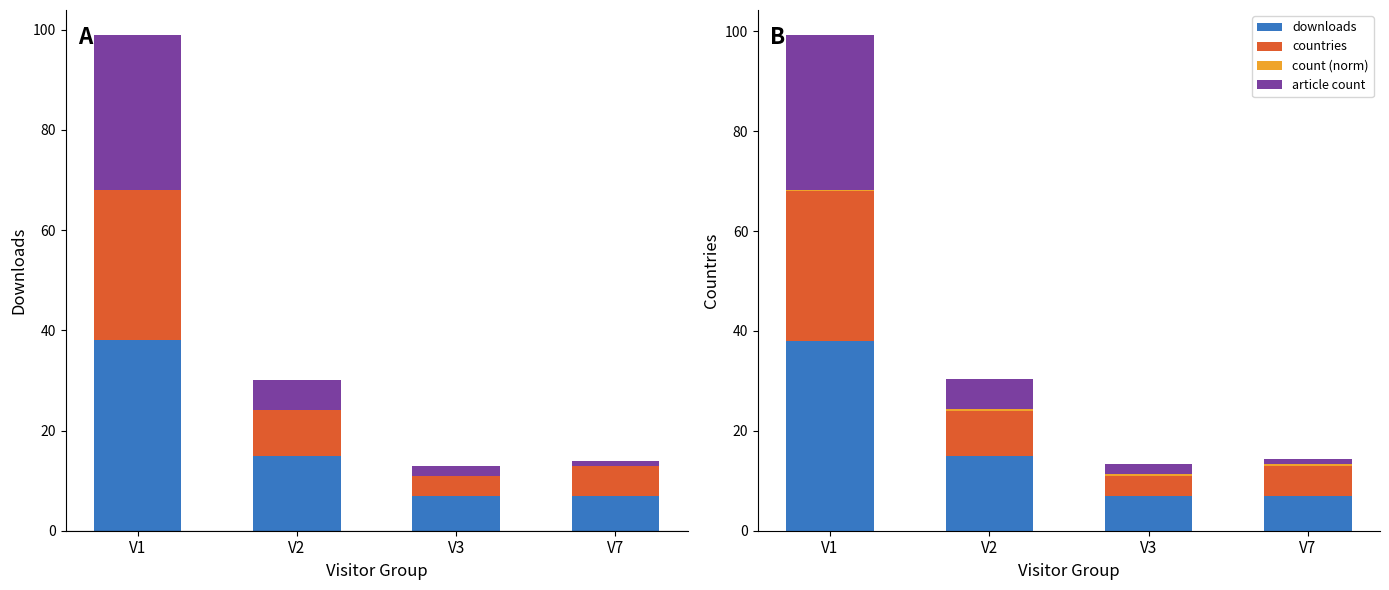

Which series has the largest total across all categories?

downloads